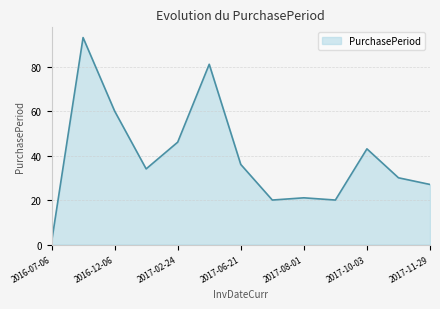

What is the difference between the maximum and minimum values?

92